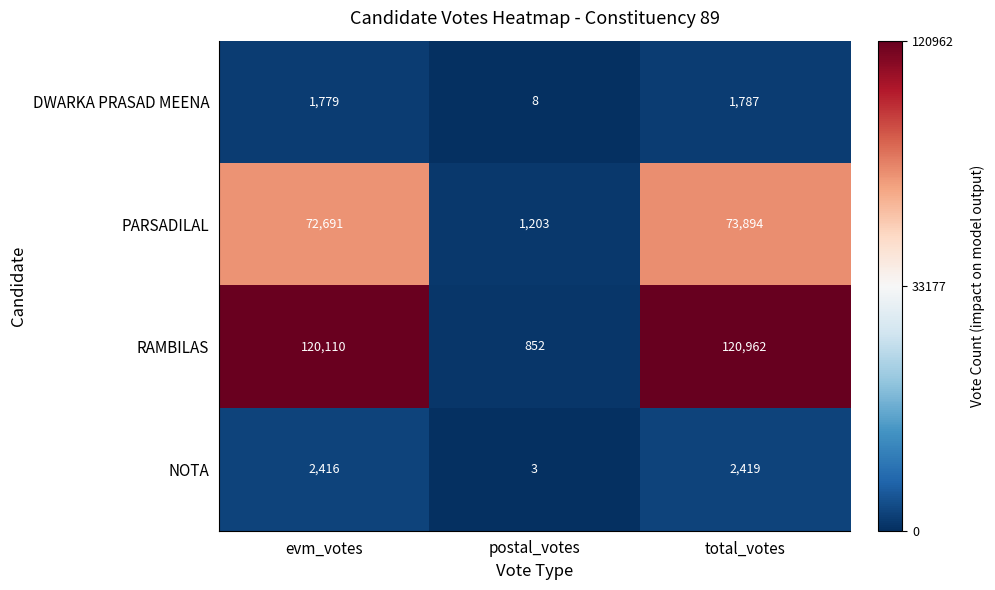

What is the approximate value of DWARKA PRASAD MEENA at evm_votes?

1779